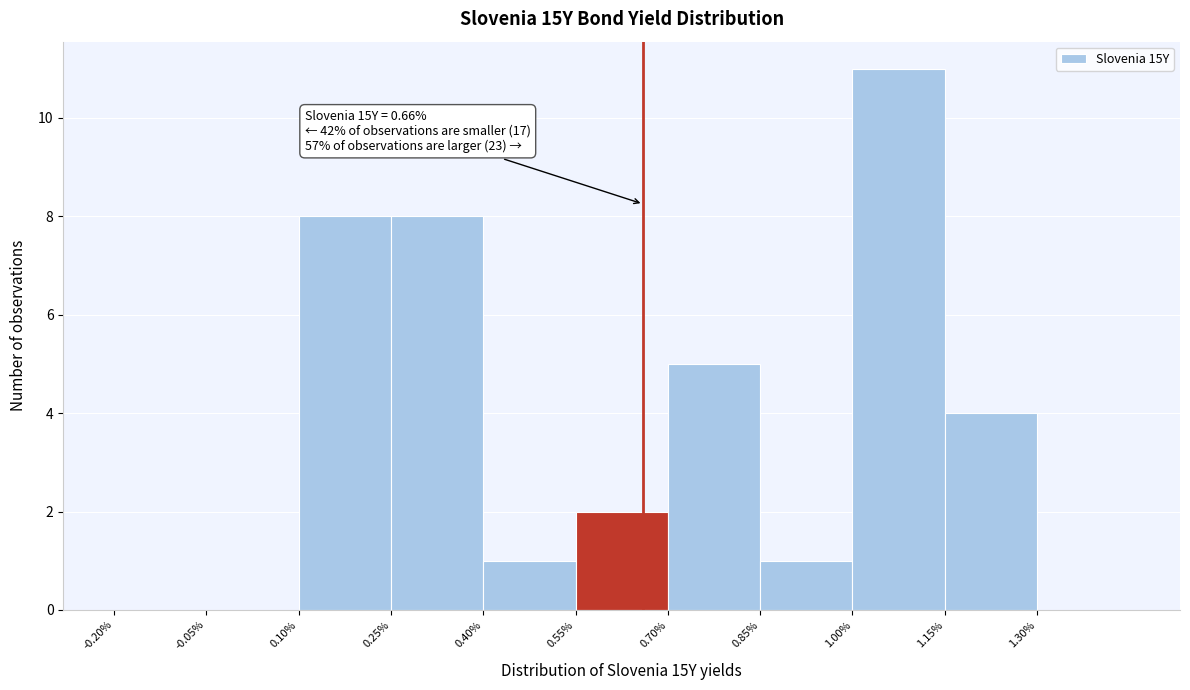

Over which range of the x-axis is the bar tallest?

1.00 to 1.15